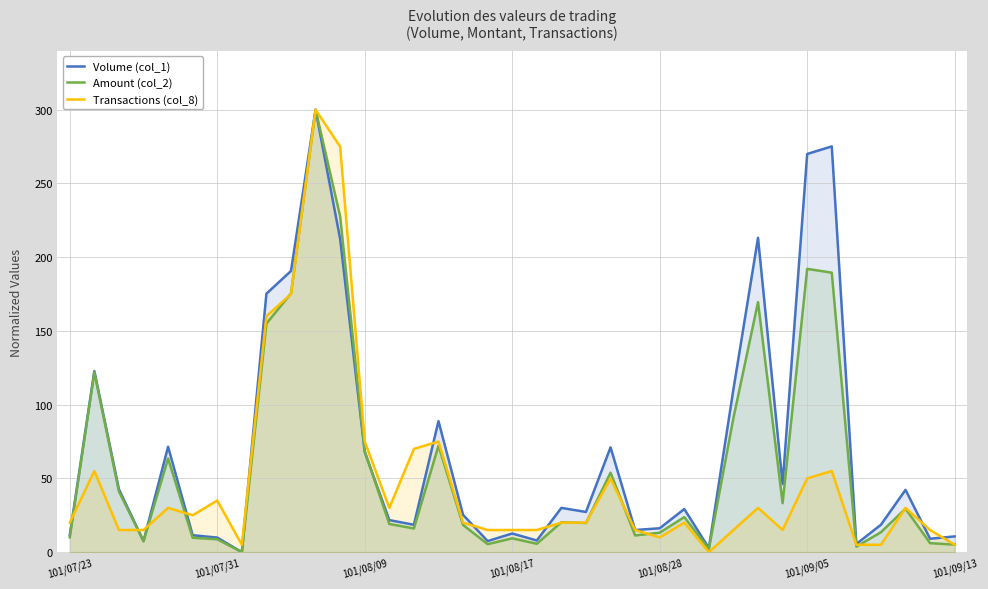

What is the difference between the highest and lowest values at 101/08/28?

6.2